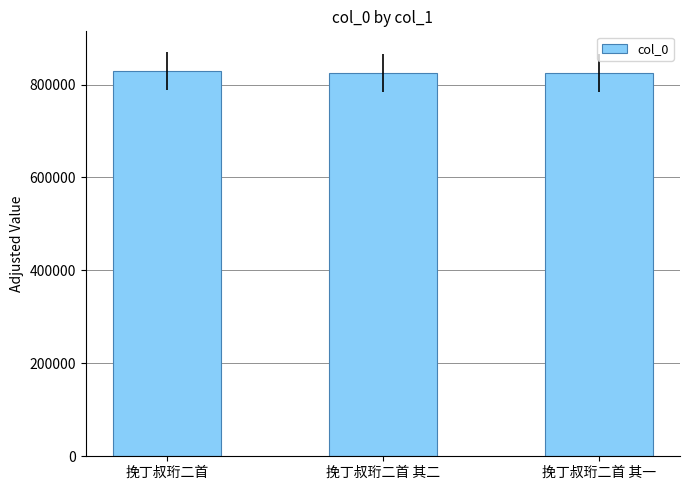

At which label is the value closest to 827327?

挽丁叔珩二首 其二